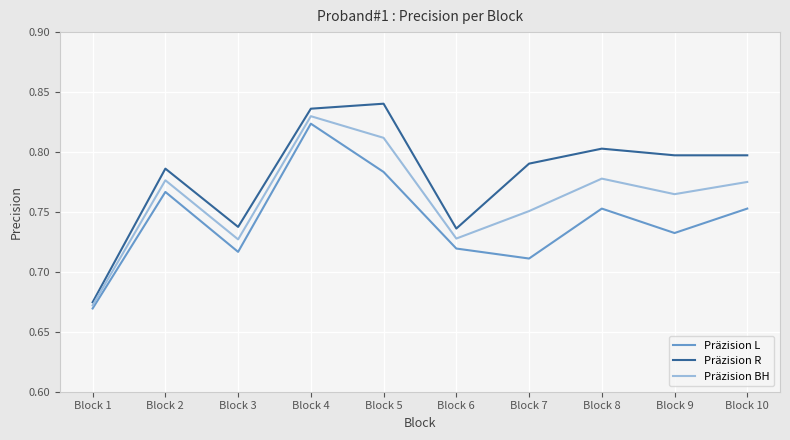

True or false: Präzision BH and Präzision L intersect in this chart.

False